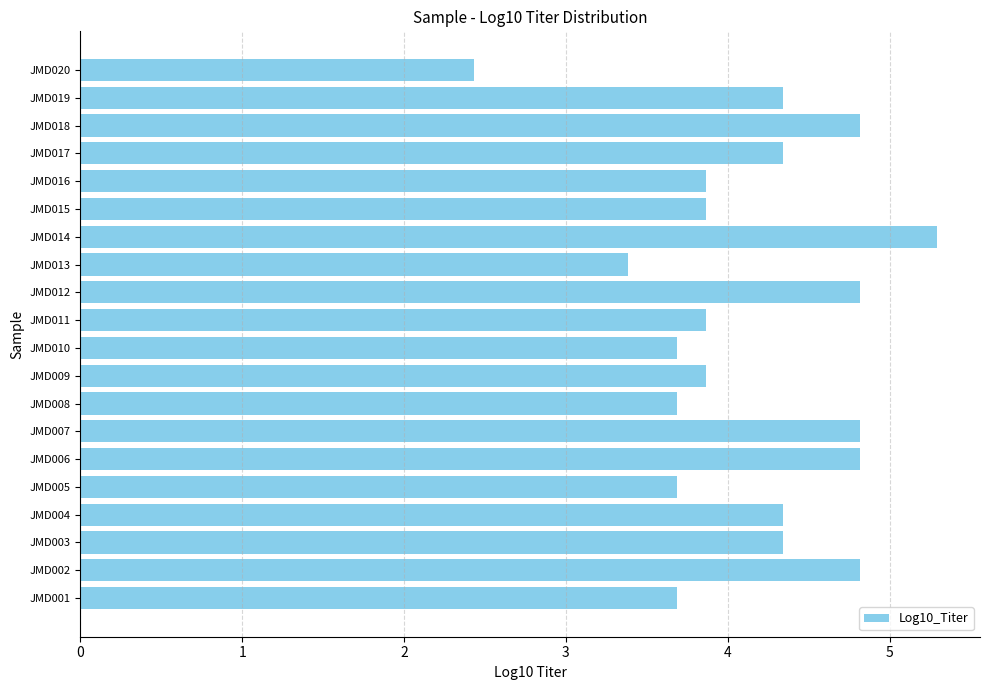

Reading bottom to top, list all the values displayed in this chart.

JMD001=3.7	JMD002=4.8	JMD003=4.3	JMD004=4.3	JMD005=3.7	JMD006=4.8	JMD007=4.8	JMD008=3.7	JMD009=3.9	JMD010=3.7	JMD011=3.9	JMD012=4.8	JMD013=3.4	JMD014=5.3	JMD015=3.9	JMD016=3.9	JMD017=4.3	JMD018=4.8	JMD019=4.3	JMD020=2.4